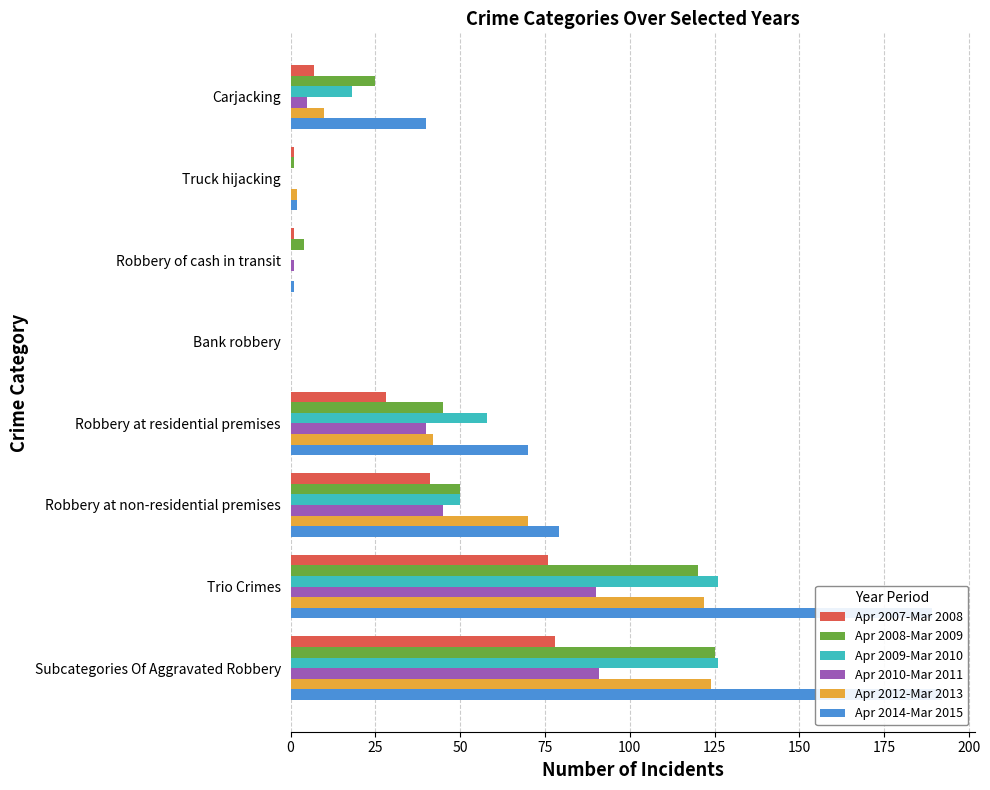

What is the difference between the highest and lowest values at Truck hijacking?

2